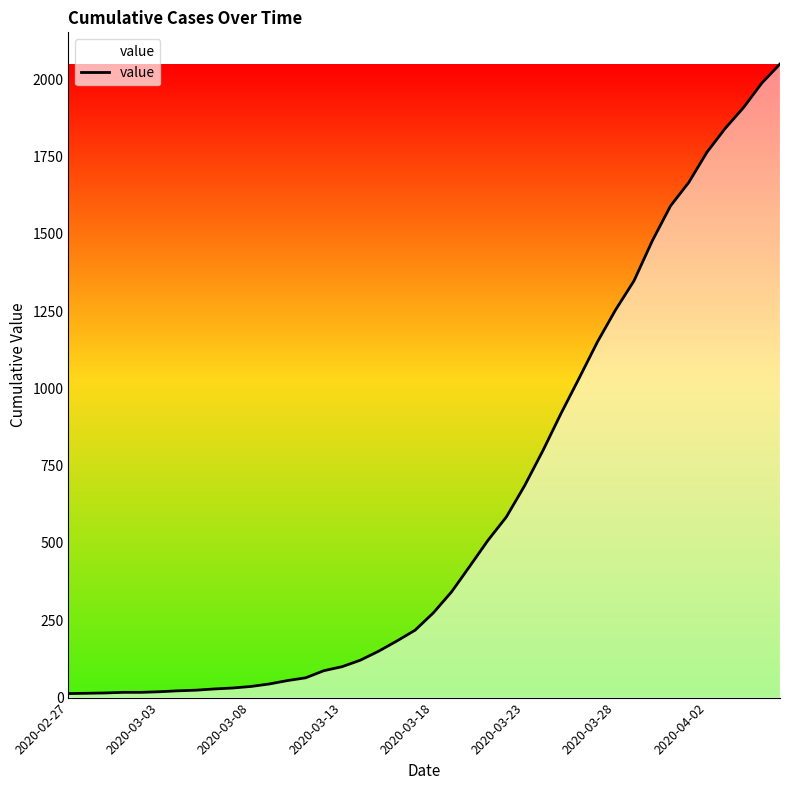

What is the average value?

622